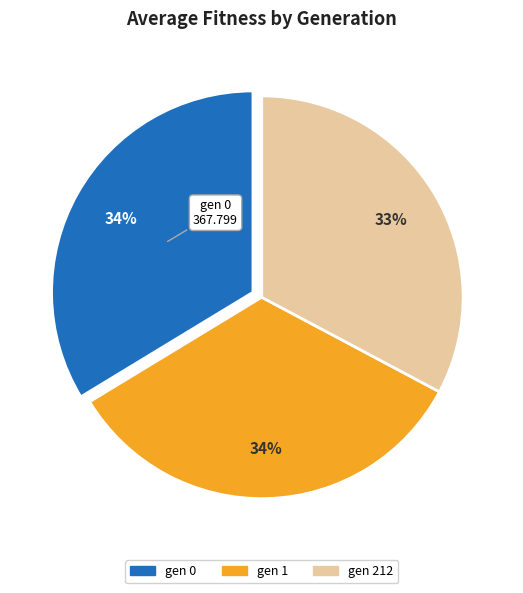

To the nearest percent, what is the average slice percentage?

33%